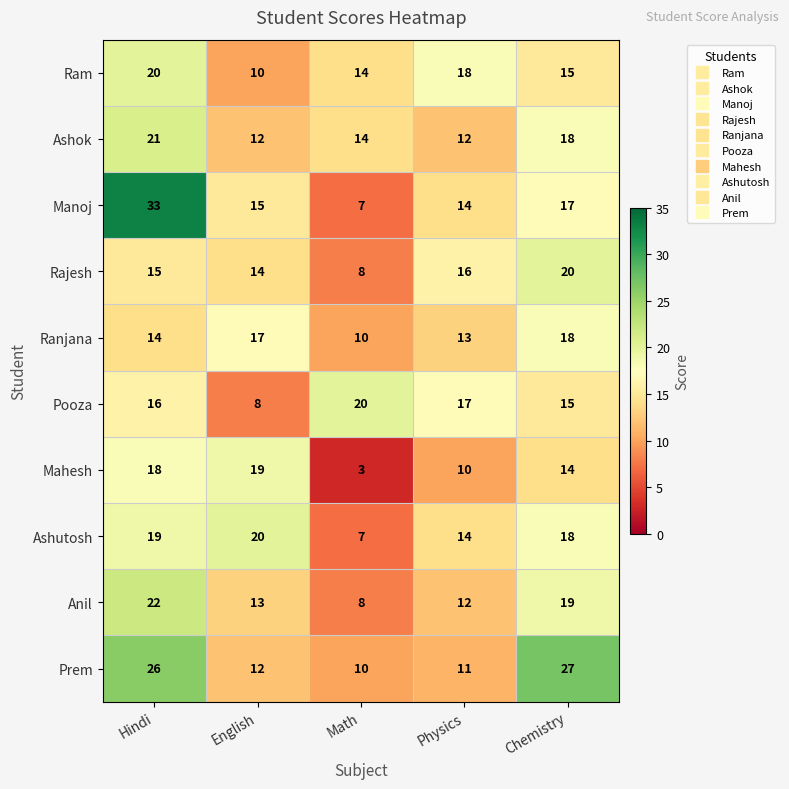

At how many categories does at least one series exceed 10?

5